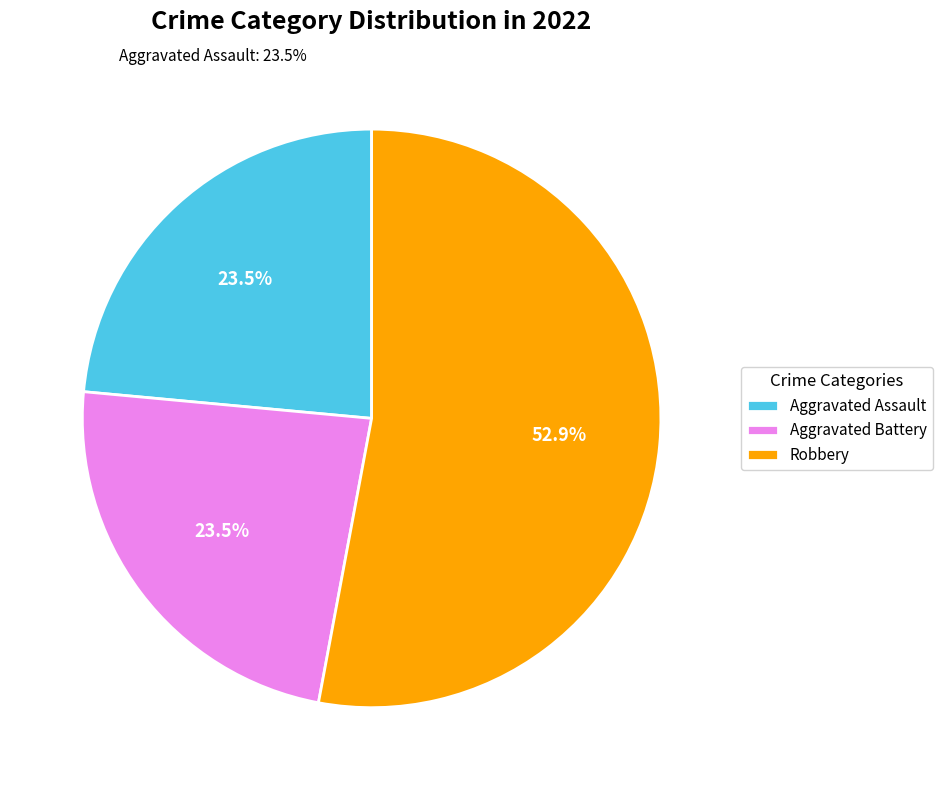

Is there a majority slice in this chart?

Yes